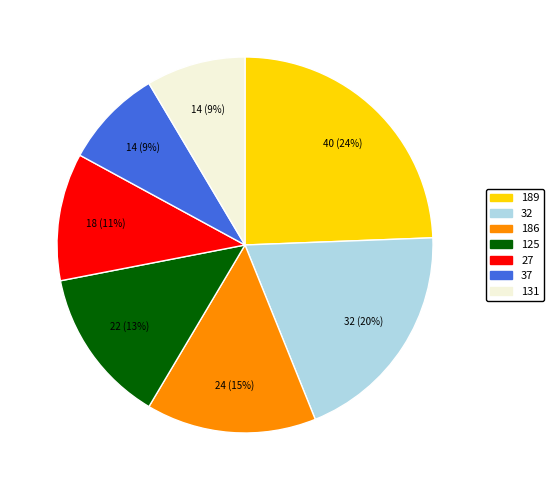

Is there a majority slice in this chart?

No